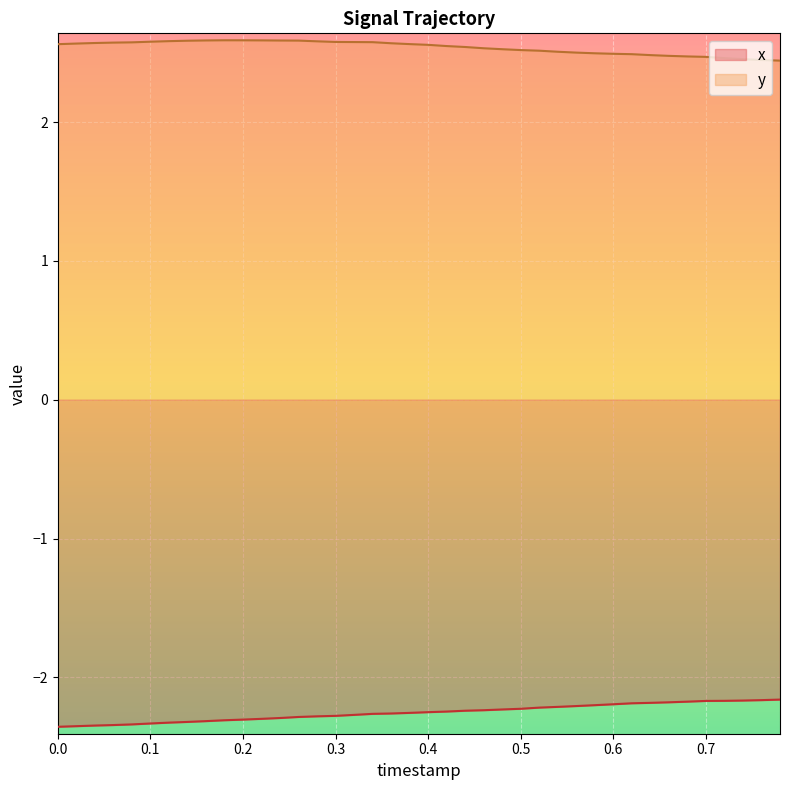

At how many categories does at least one series exceed 2?

40